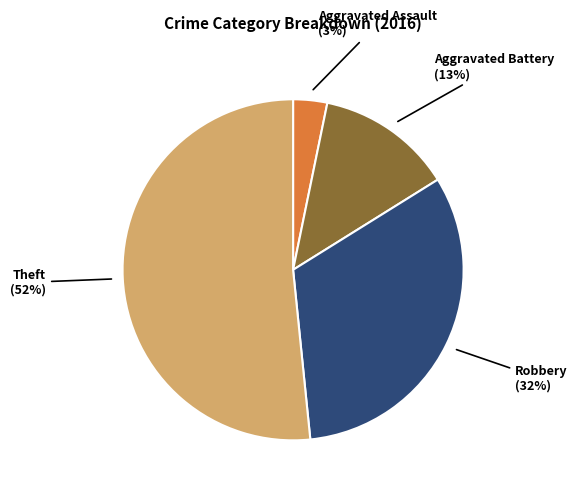

Is there any slice that represents more than half of the pie?

Yes